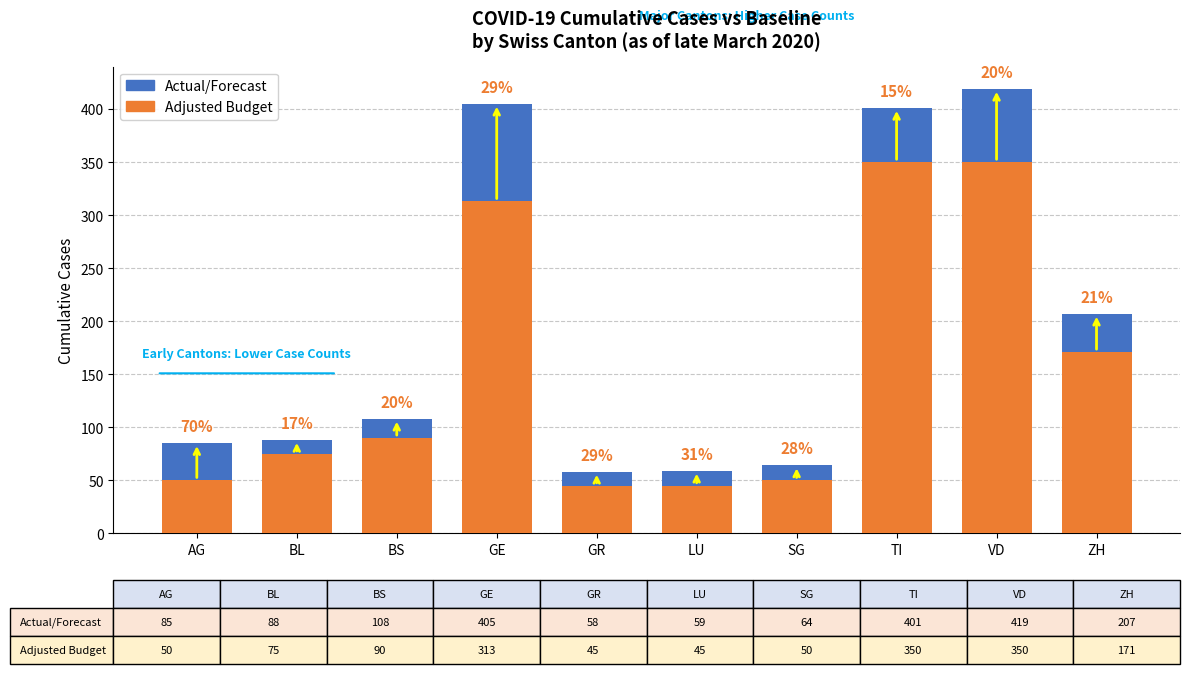

Reading right to left, list all the values displayed in this chart.

Actual/Forecast: ZH=207	VD=419	TI=401	SG=64	LU=59	GR=58	GE=405	BS=108	BL=88	AG=85
Adjusted Budget: ZH=171	VD=350	TI=350	SG=50	LU=45	GR=45	GE=313	BS=90	BL=75	AG=50